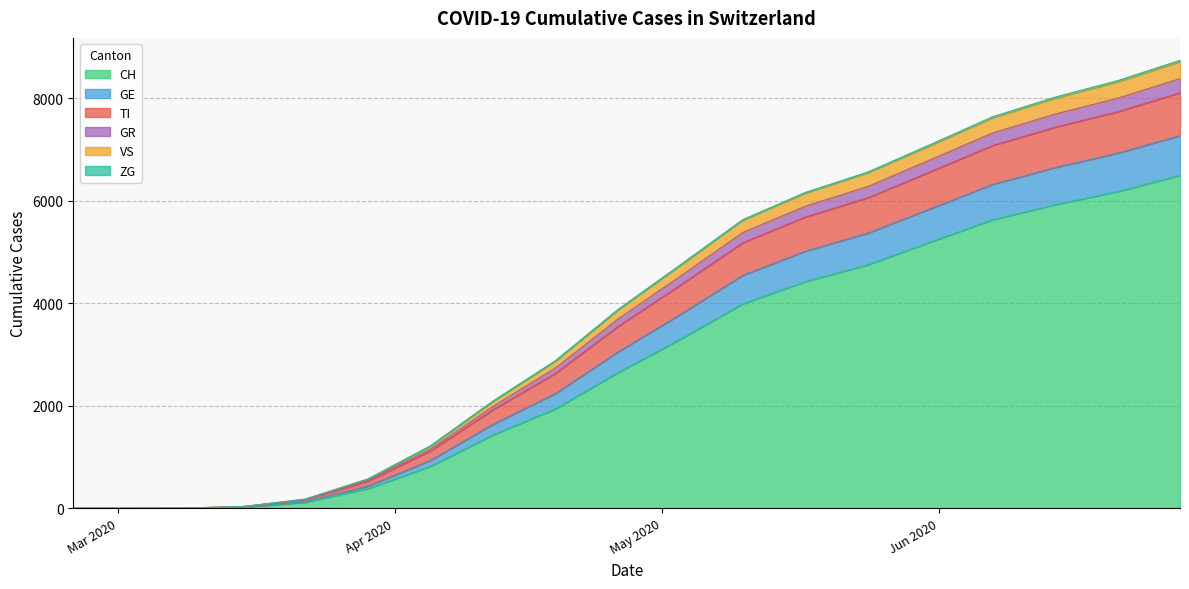

What is the highest value of the CH series?

6493